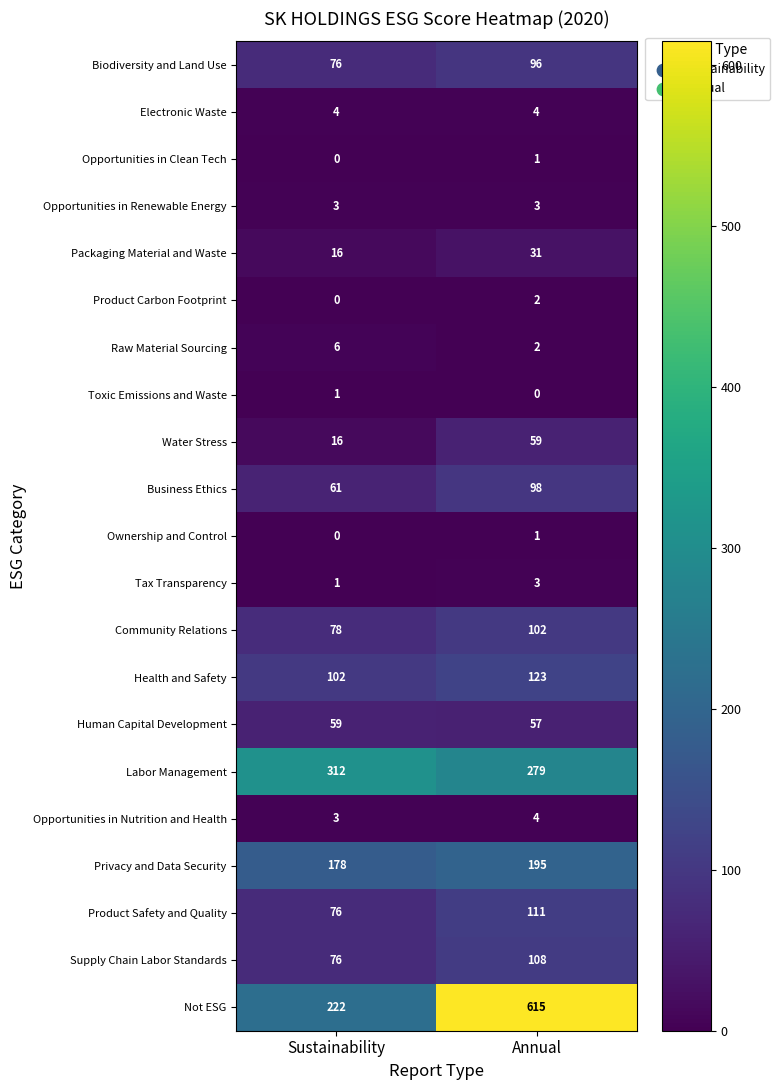

What is the difference between the highest and lowest values at Sustainability?

312